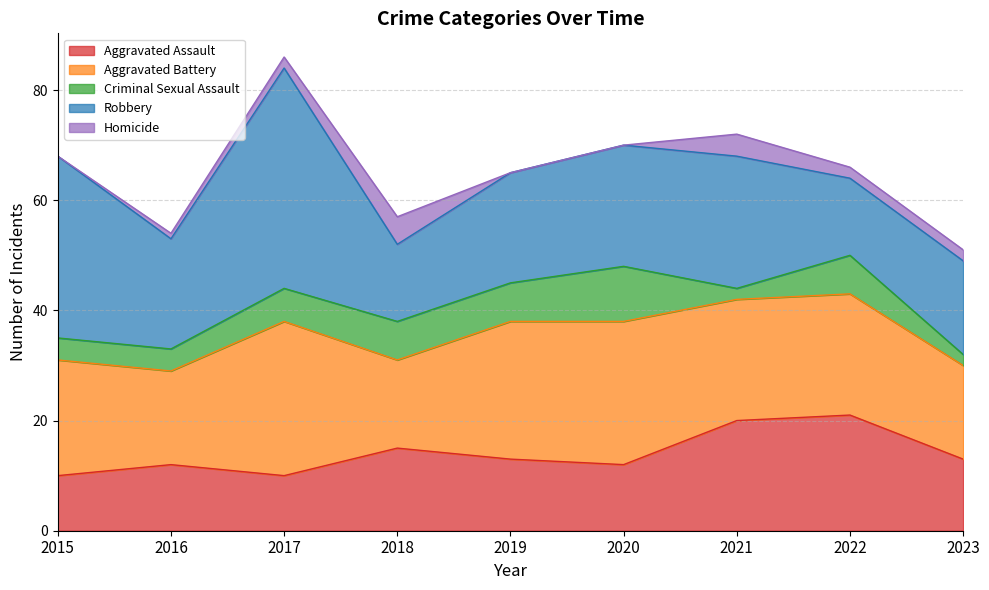

Which series changed the most between 2015 and 2016?

Robbery